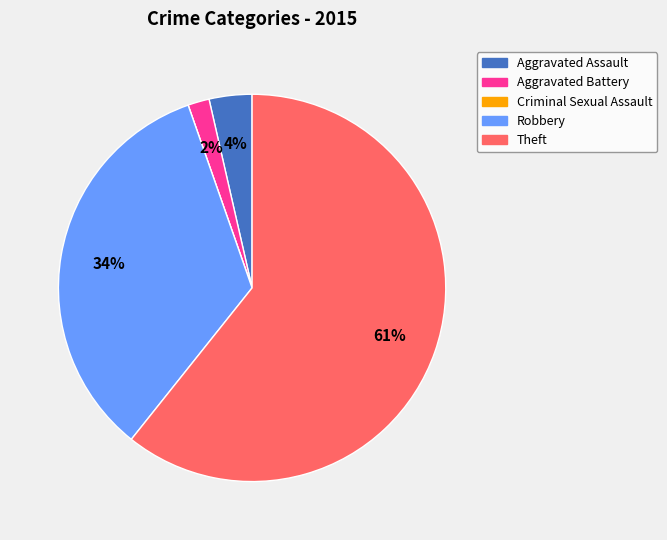

Which has a higher value, Theft or Aggravated Battery?

Theft